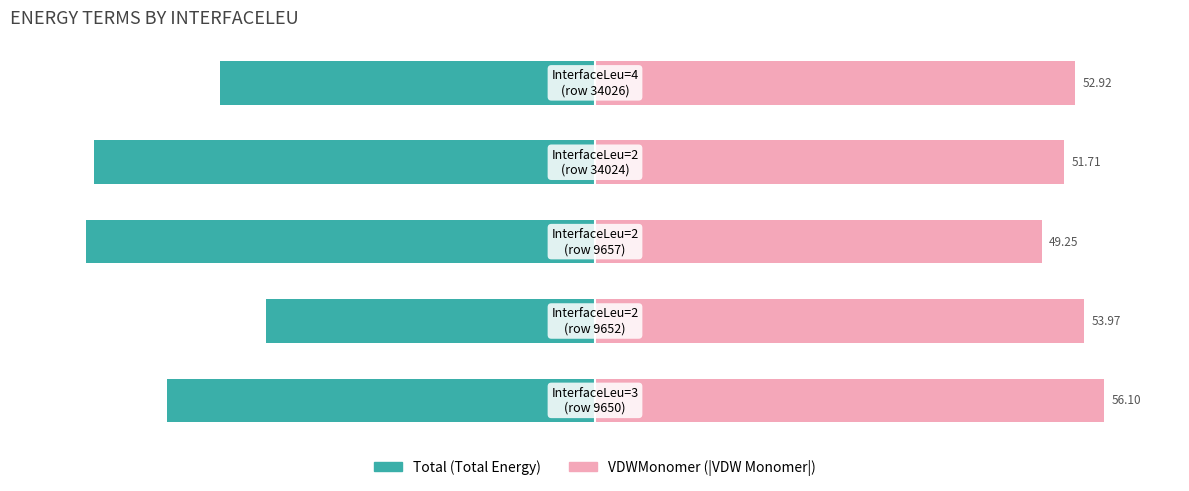

Which series has the largest total across all categories?

VDWMonomer